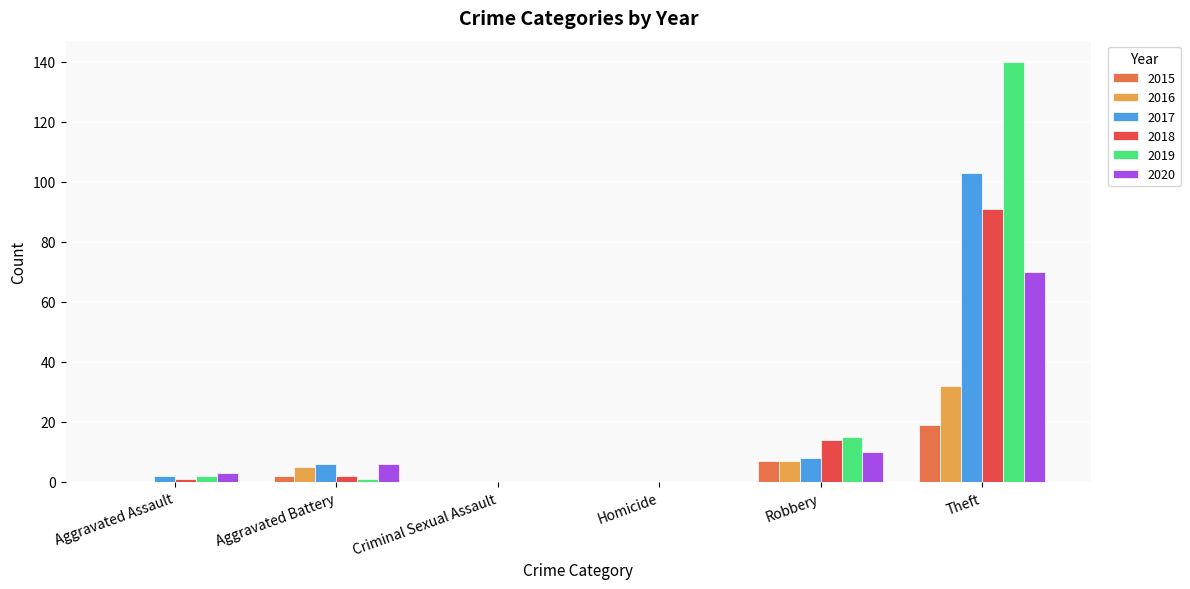

How many groups of bars are there?

6